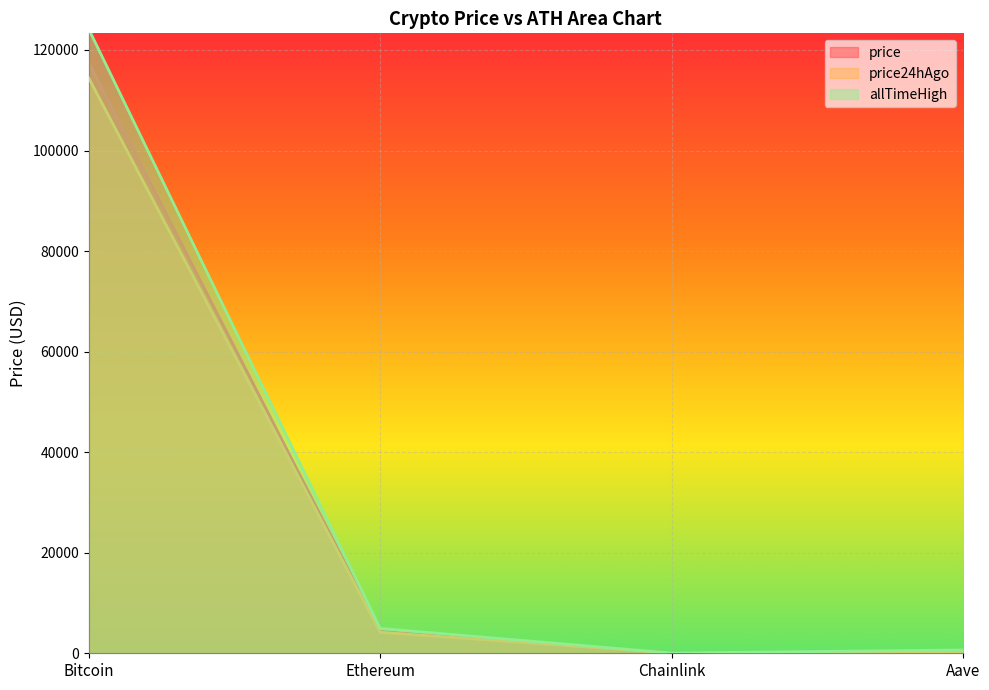

What is the difference between the maximum and minimum values in the allTimeHigh series?

124075.3